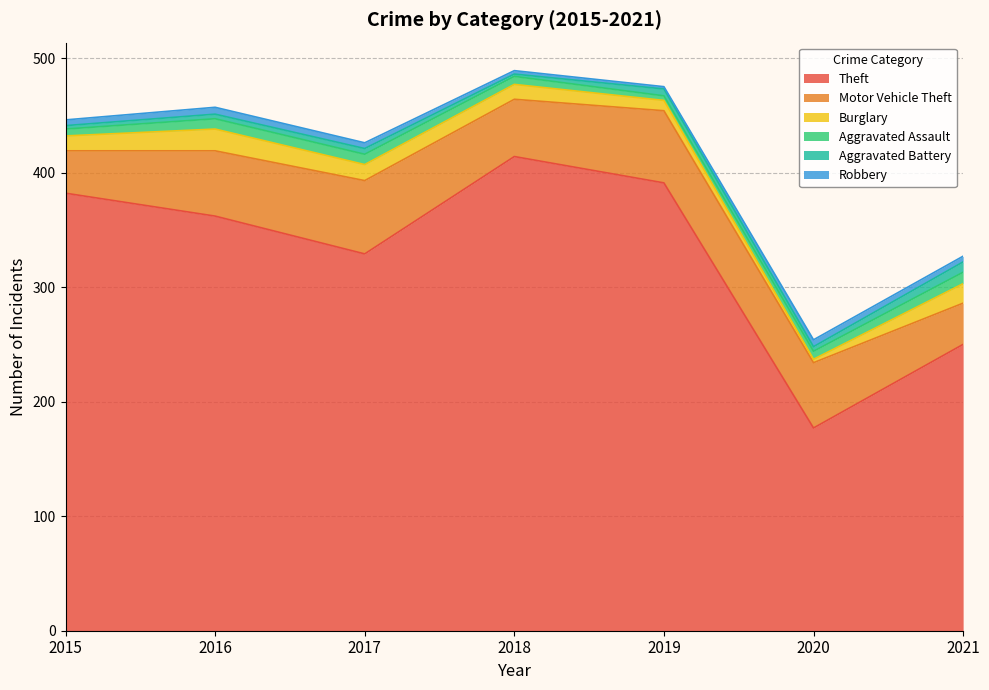

What is the maximum value for Motor Vehicle Theft?

64